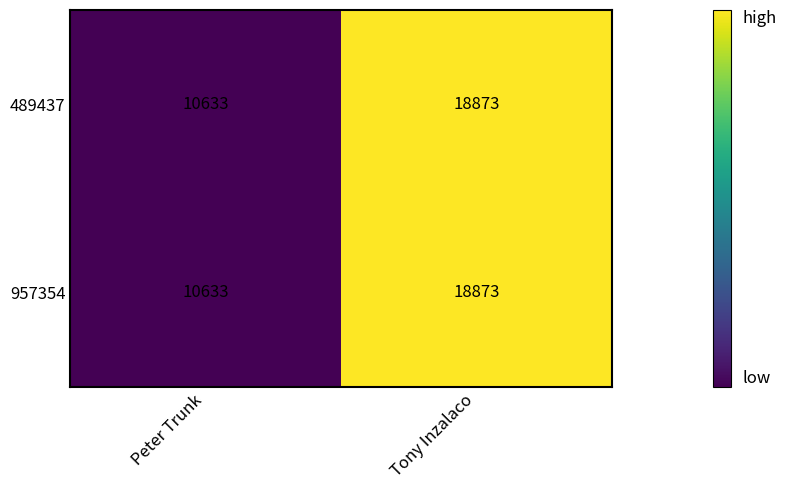

List the labels in order of 489437 value, smallest first.

Peter Trunk, Tony Inzalaco